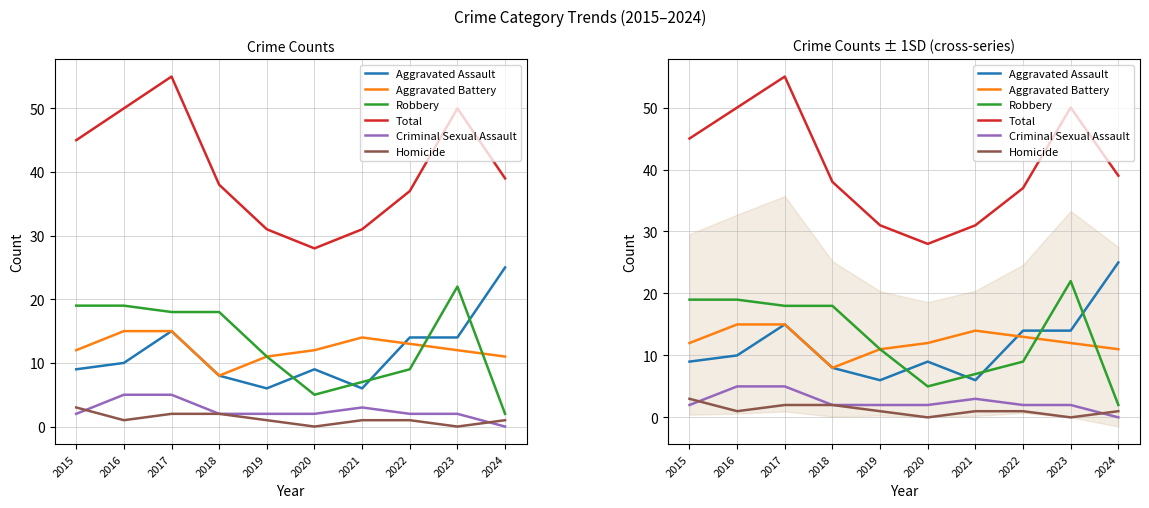

At which label is Robbery closest to 12?

2019